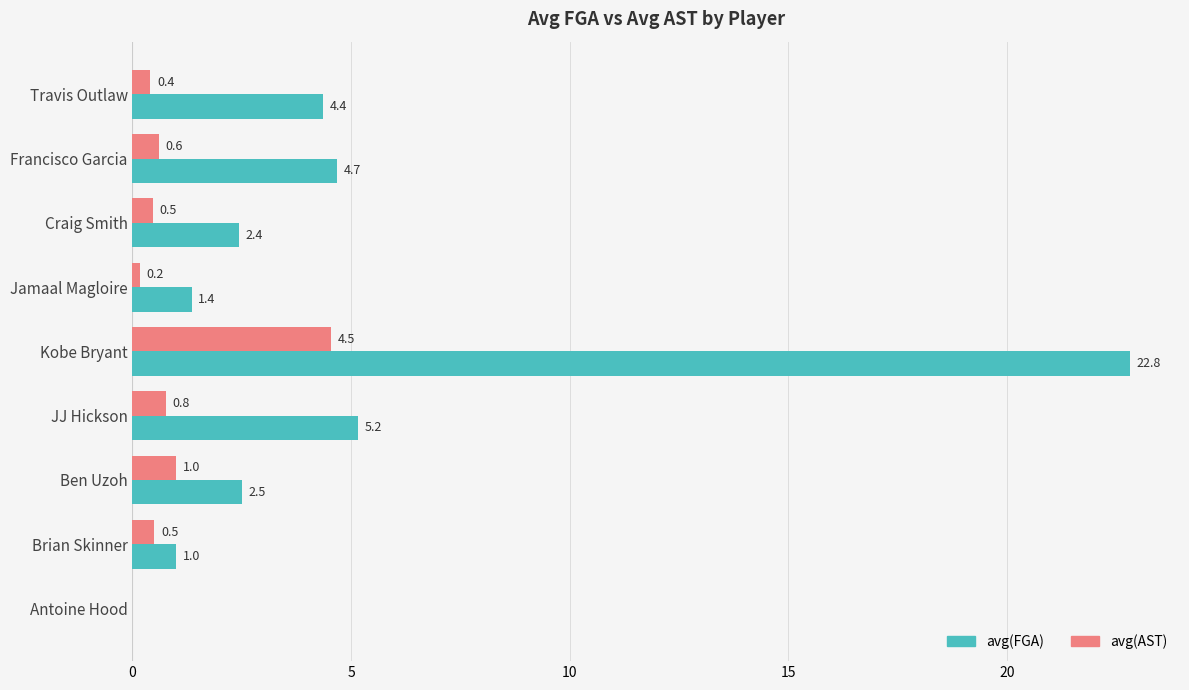

True or false: avg(FGA) has a value of 2.5 at Ben Uzoh.

True